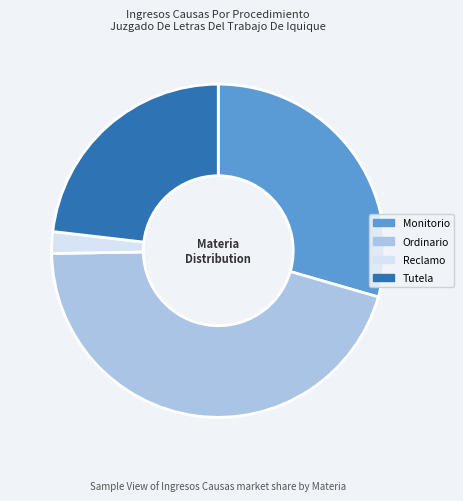

Is there any slice that represents more than half of the pie?

No